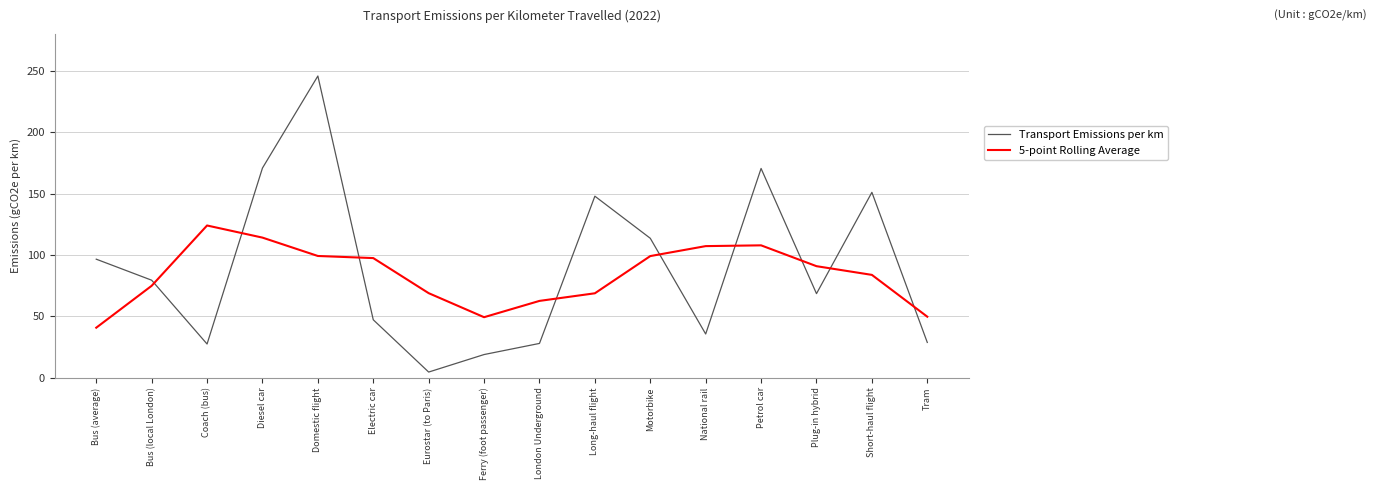

What is the average value of the Transport Emissions per km series?

89.6